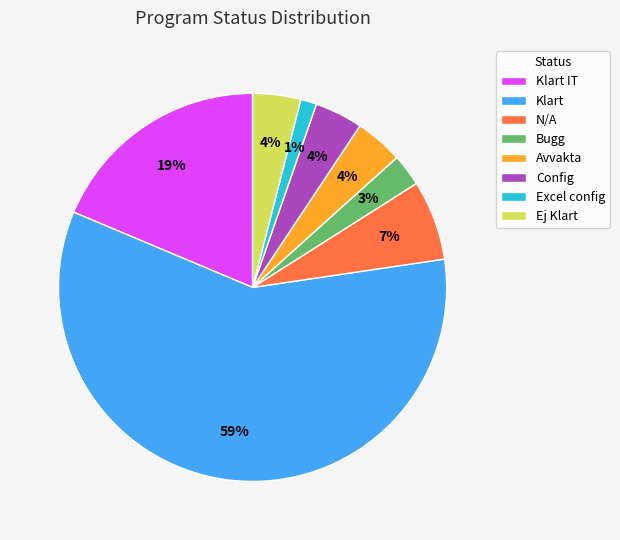

How many slices are in this pie chart?

8